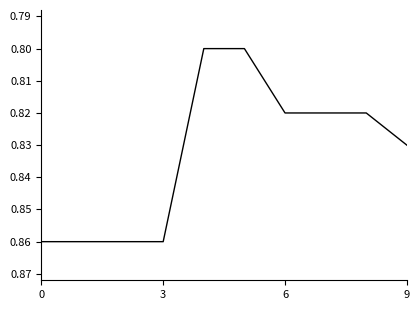

How many lines are shown in the chart?

1